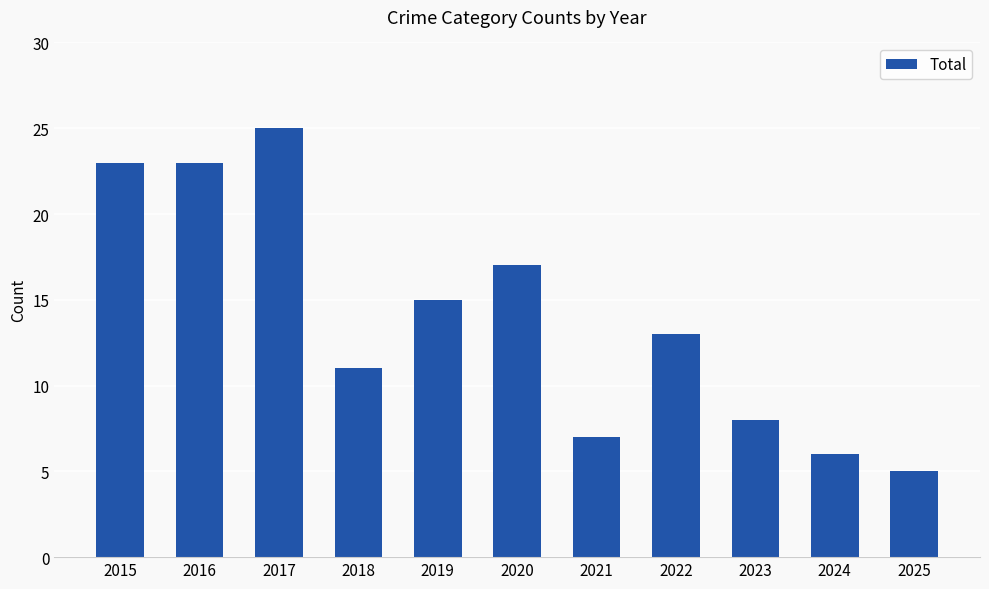

What is the change in value from 2016 to 2023?

-15